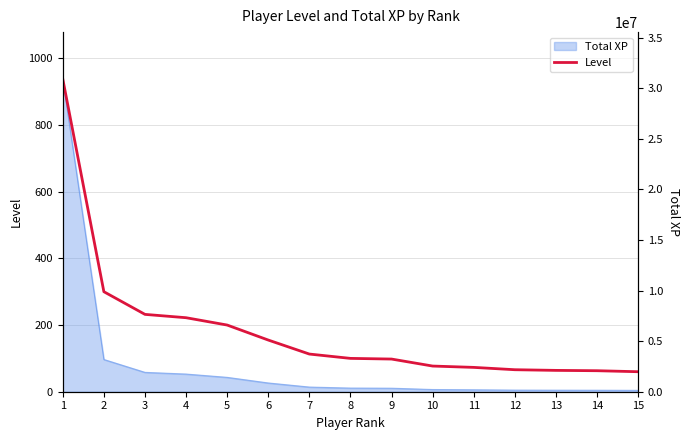

What is the difference between the second highest and second lowest values?

237